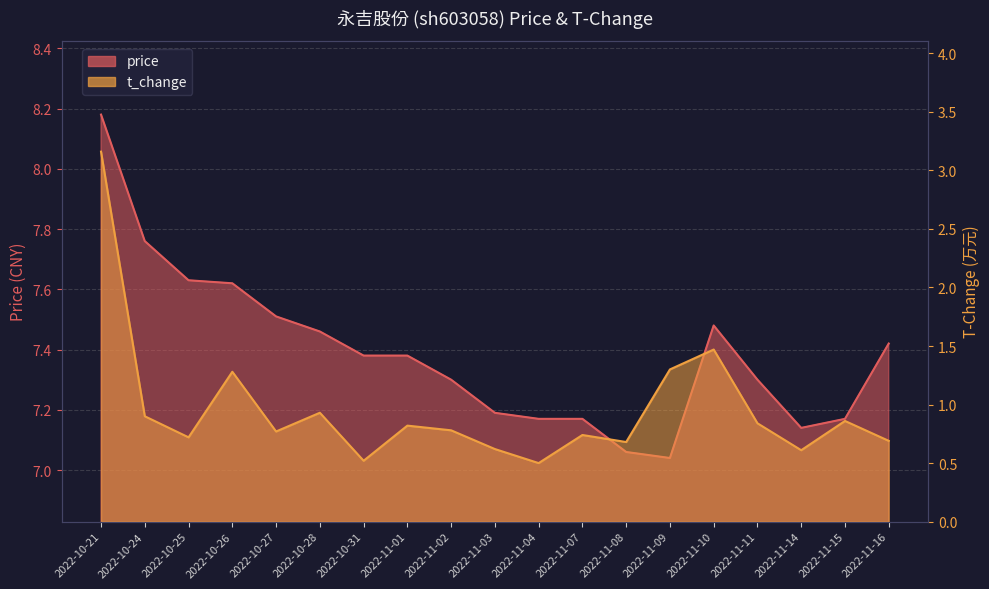

Rank the categories by t_change value from lowest to highest.

2022-11-04, 2022-10-31, 2022-11-14, 2022-11-03, 2022-11-08, 2022-11-16, 2022-10-25, 2022-11-07, 2022-10-27, 2022-11-02, 2022-11-01, 2022-11-11, 2022-11-15, 2022-10-24, 2022-10-28, 2022-10-26, 2022-11-09, 2022-11-10, 2022-10-21